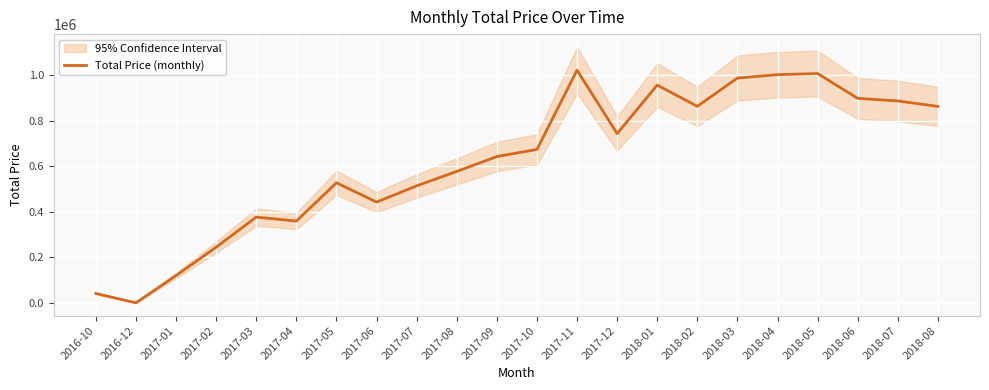

What is the change in value from 2017-10 to 2018-08?

+189074.5